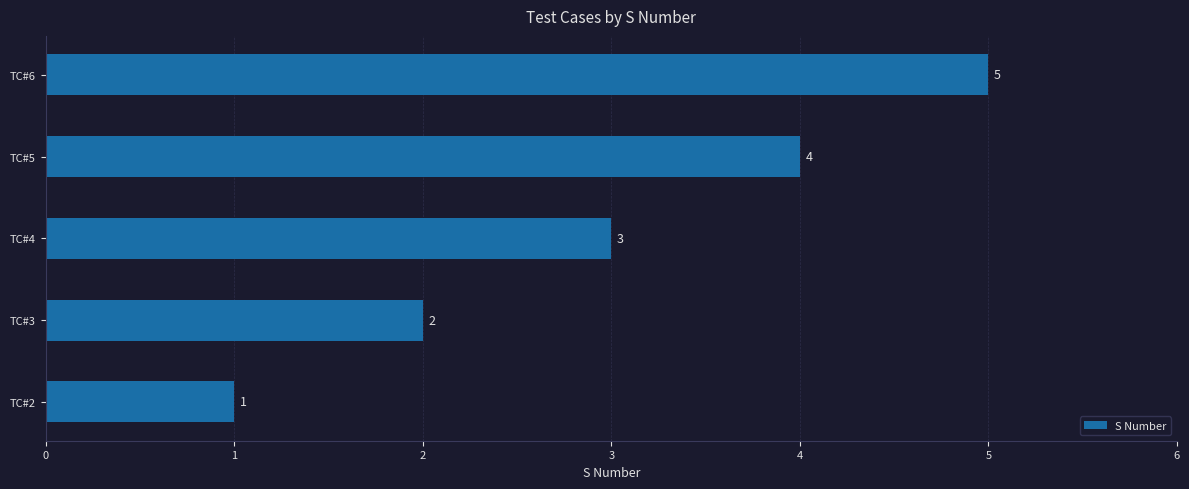

List the labels in order of value, largest first.

TC#6, TC#5, TC#4, TC#3, TC#2